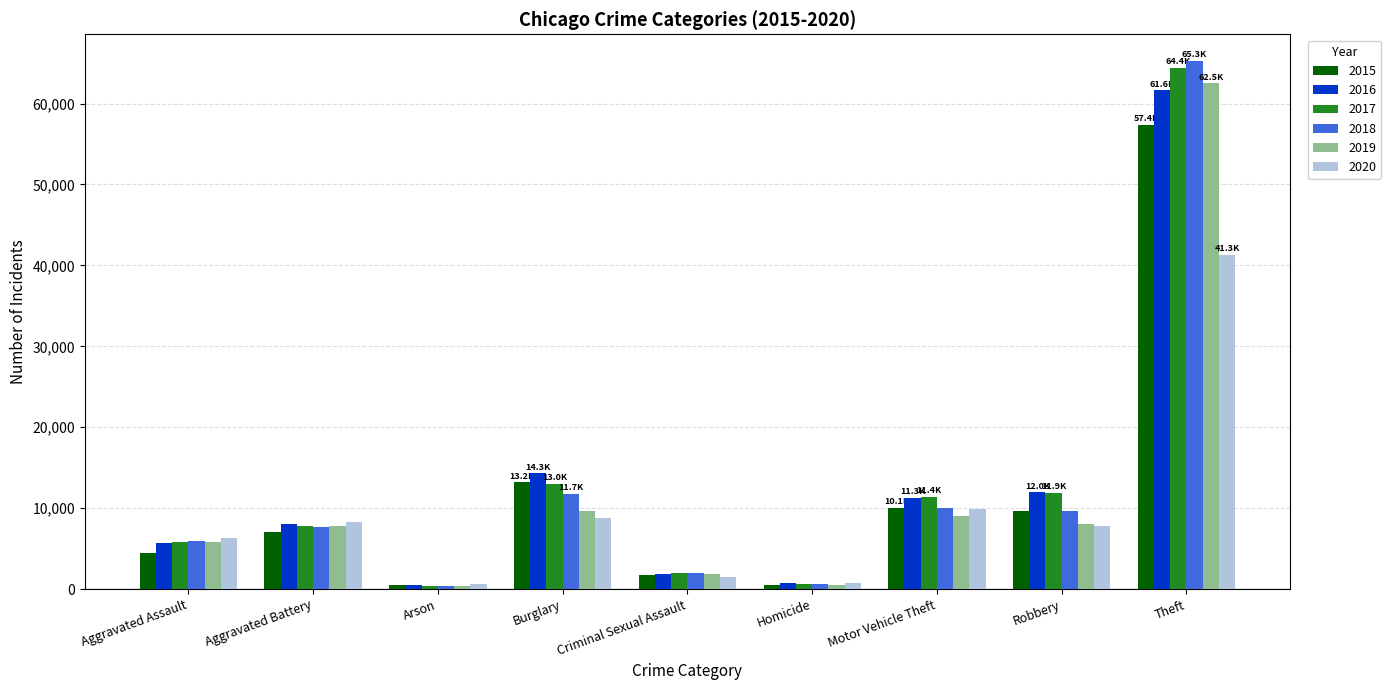

The 2020 series shows 1874 at Aggravated Battery. True or false?

False